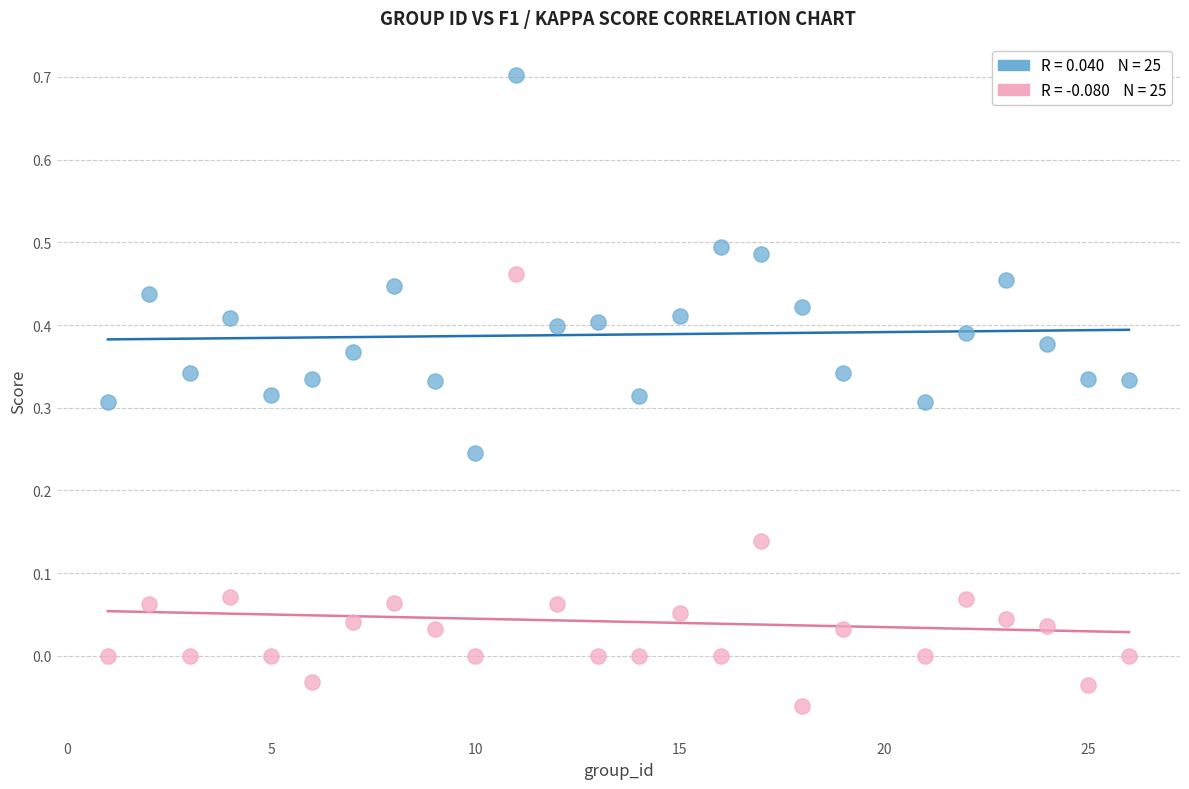

Across all data points, what is the range of Y values (max minus min)?

0.8